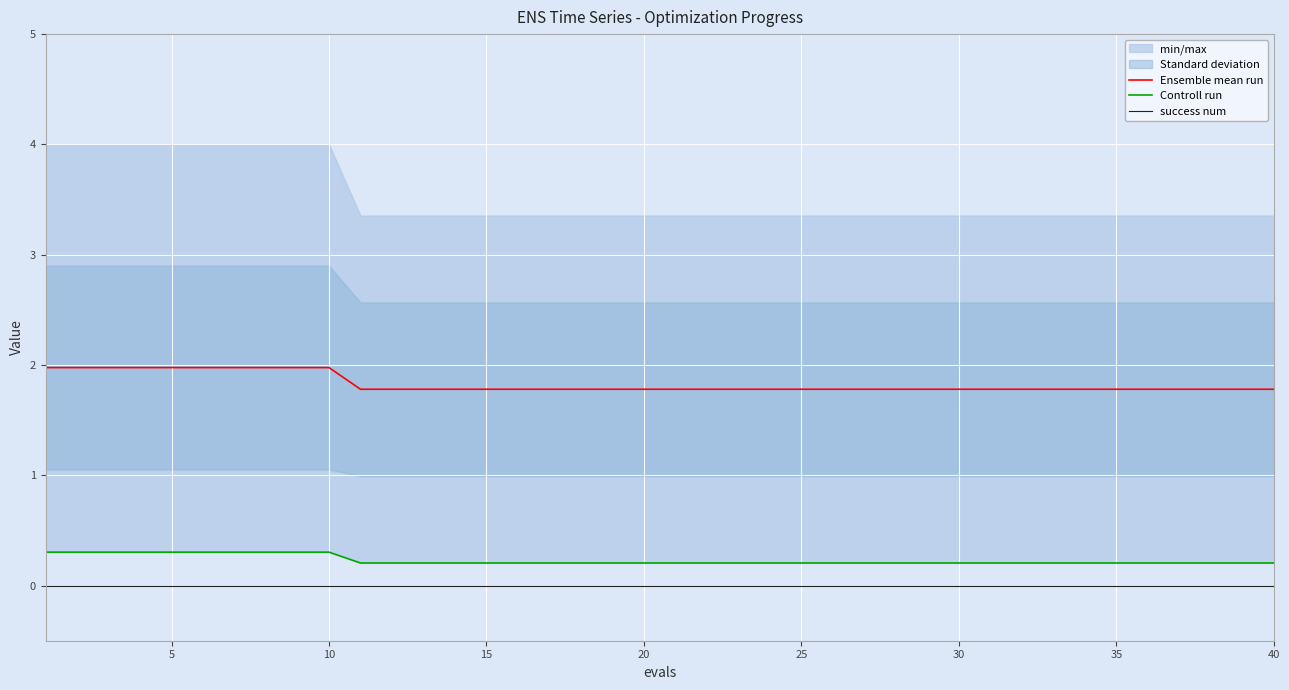

What is the lowest value of the Ensemble mean run series?

1.8